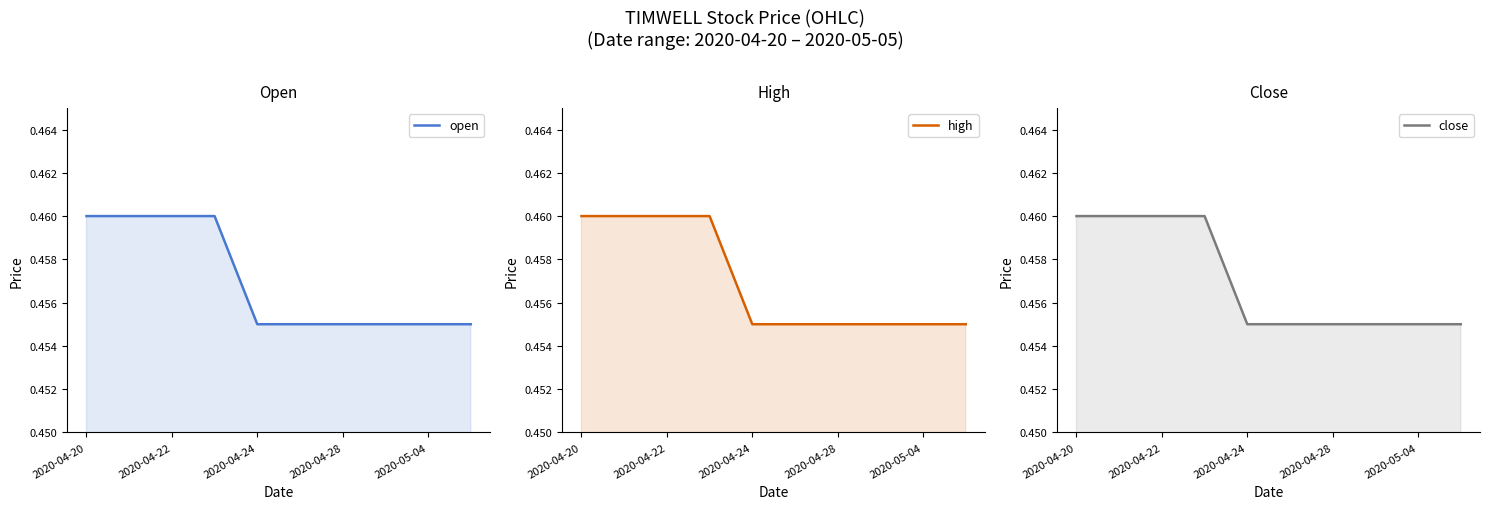

How many lines are shown in the chart?

3